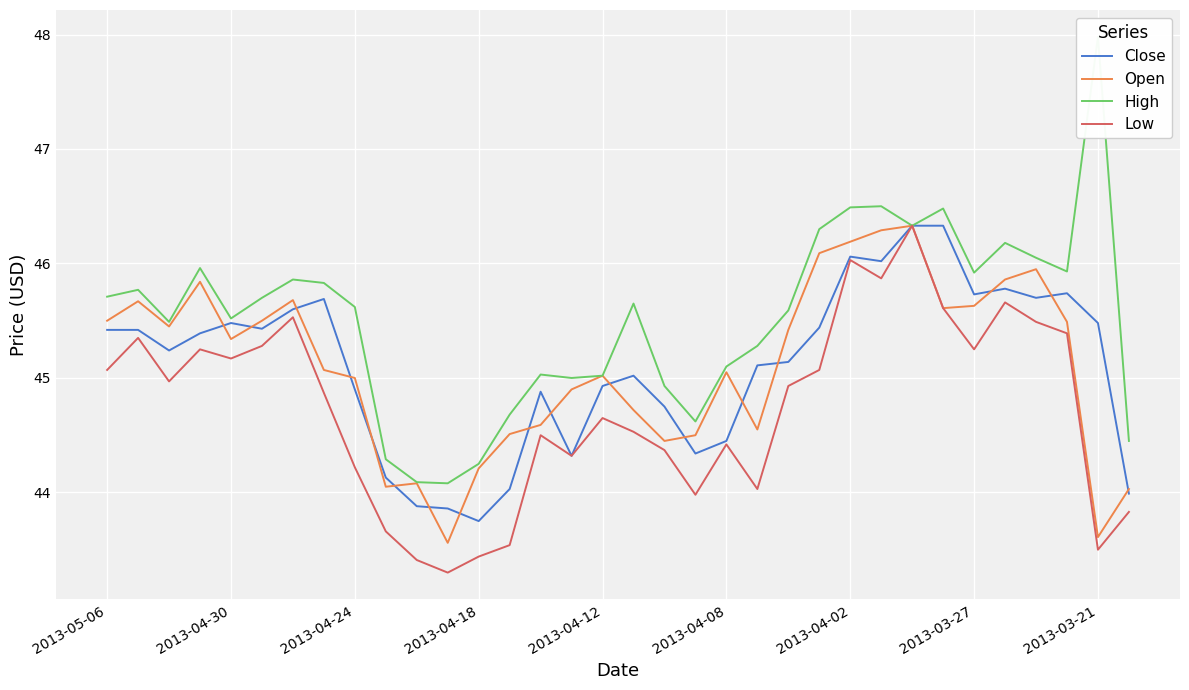

How many interior local valleys does the Low series have?

9